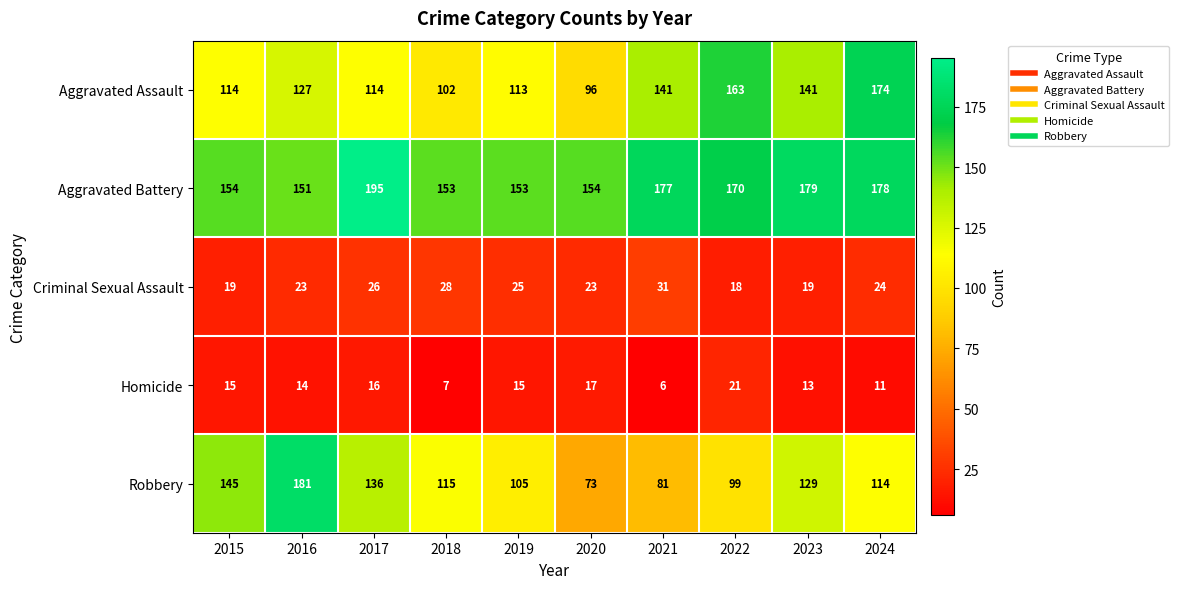

What is the difference between the maximum and minimum values in the Aggravated Assault series?

78